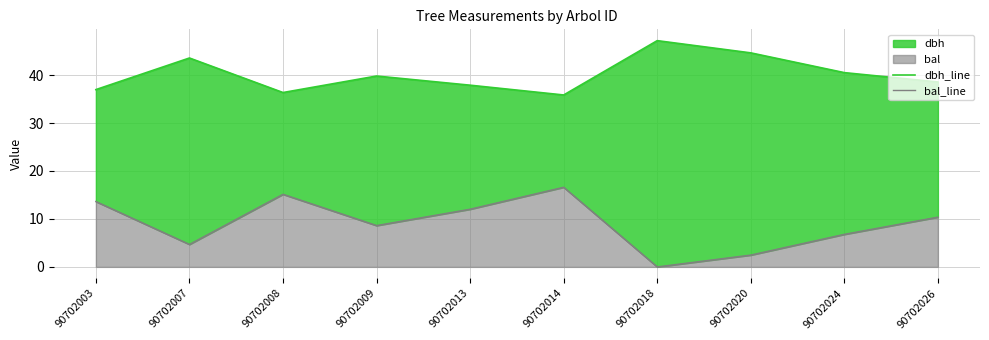

The bal_line series shows 6.6 at 90702018. True or false?

False